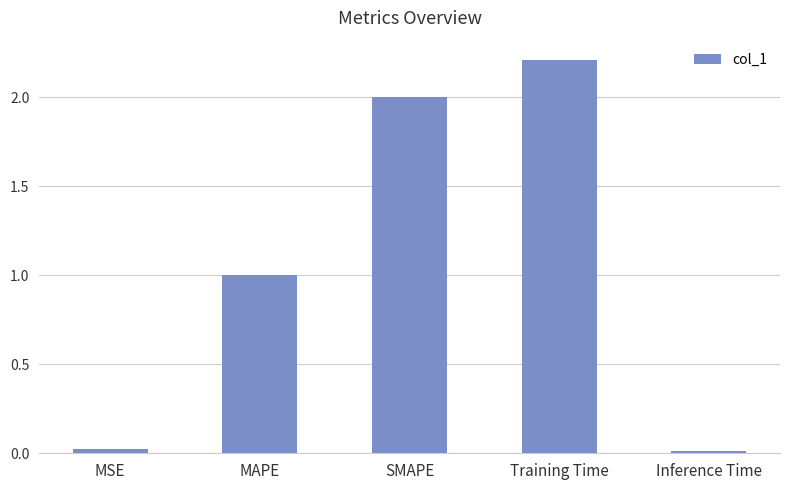

Approximately how many times larger is the value at MAPE compared to Training Time?

0.5